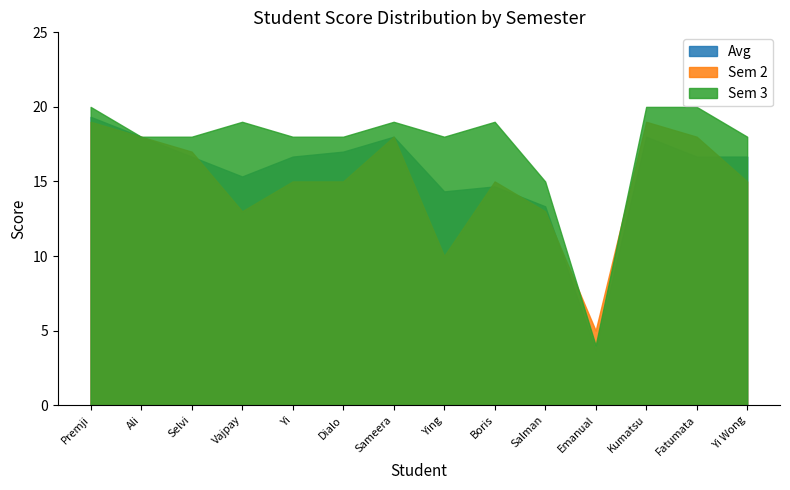

Between Emanual and Yi Wong, which series saw the biggest shift?

Sem 3